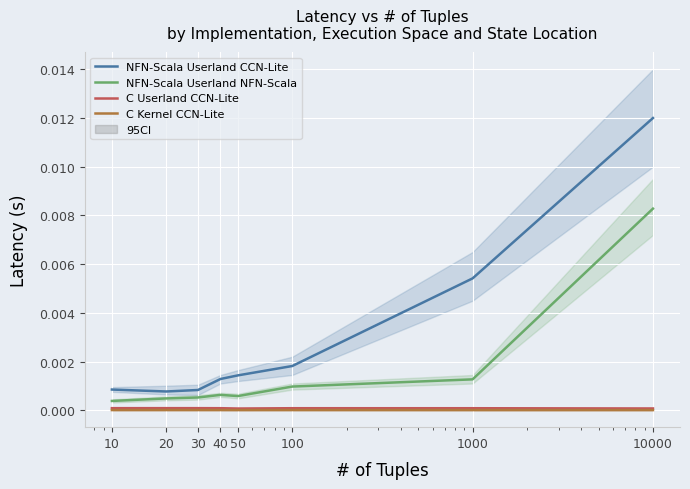

At which label is NFN-Scala Userland CCN-Lite closest to 0?

20